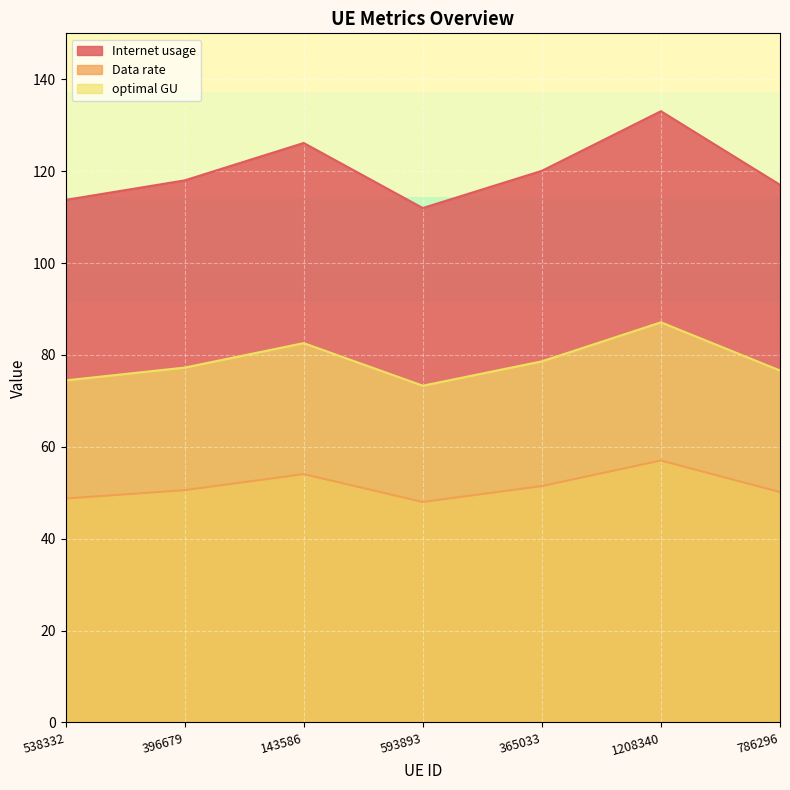

At which label does Data rate first exceed 50?

396679